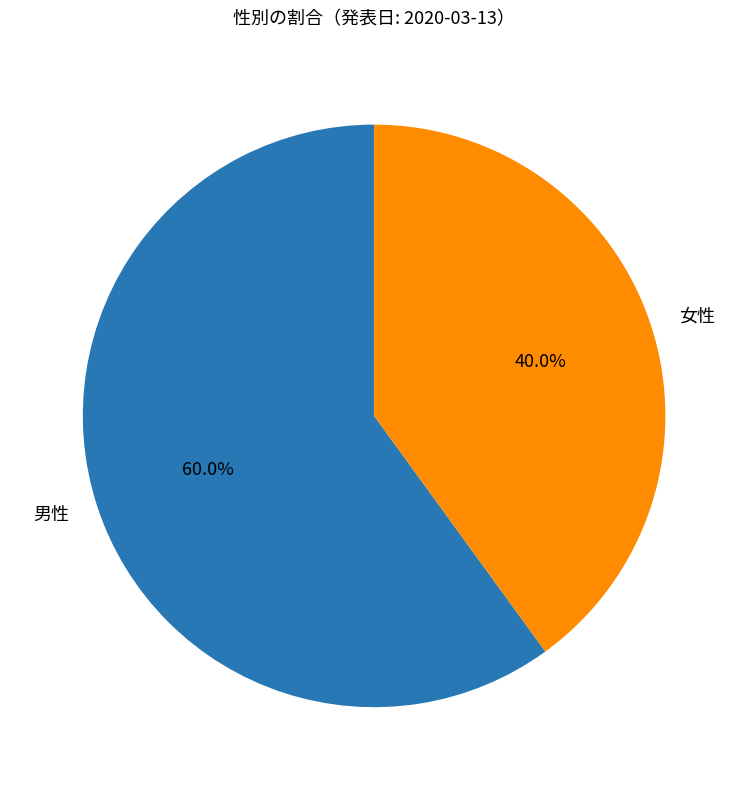

Is there any slice that represents more than half of the pie?

Yes